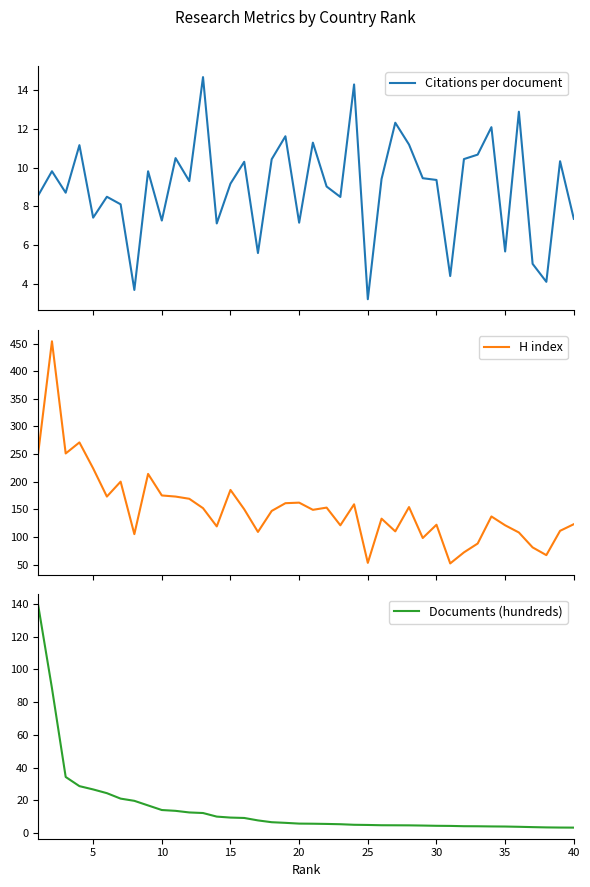

How many lines are shown in the chart?

3